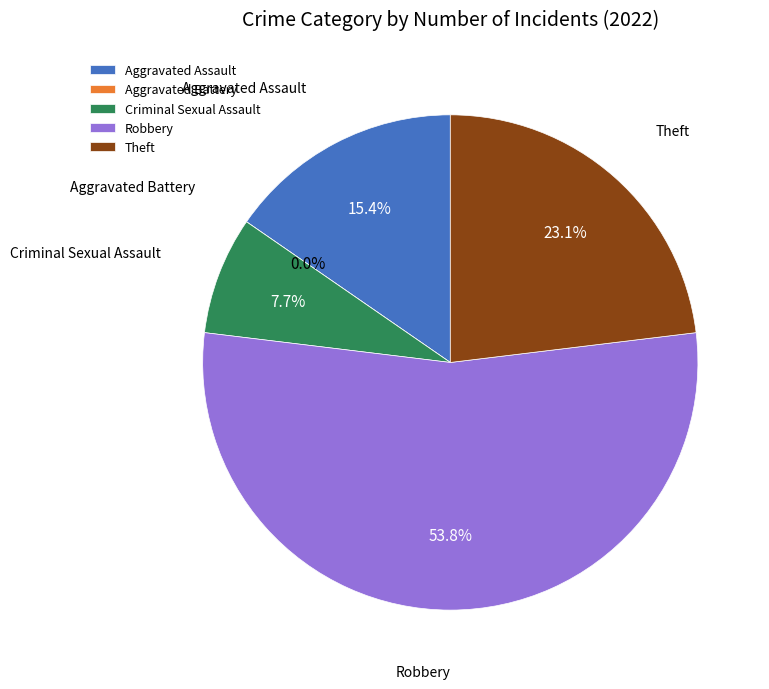

To the nearest percent, what is the average slice percentage?

20%